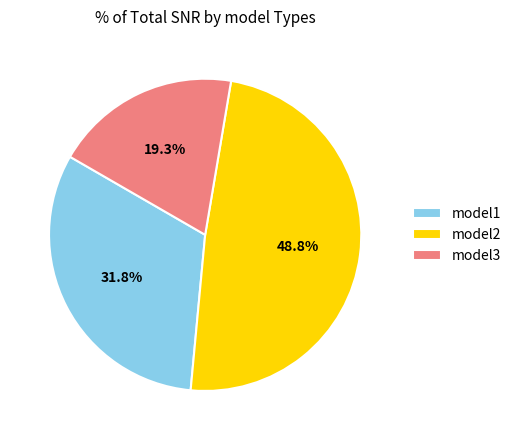

Which slice is the largest?

model2